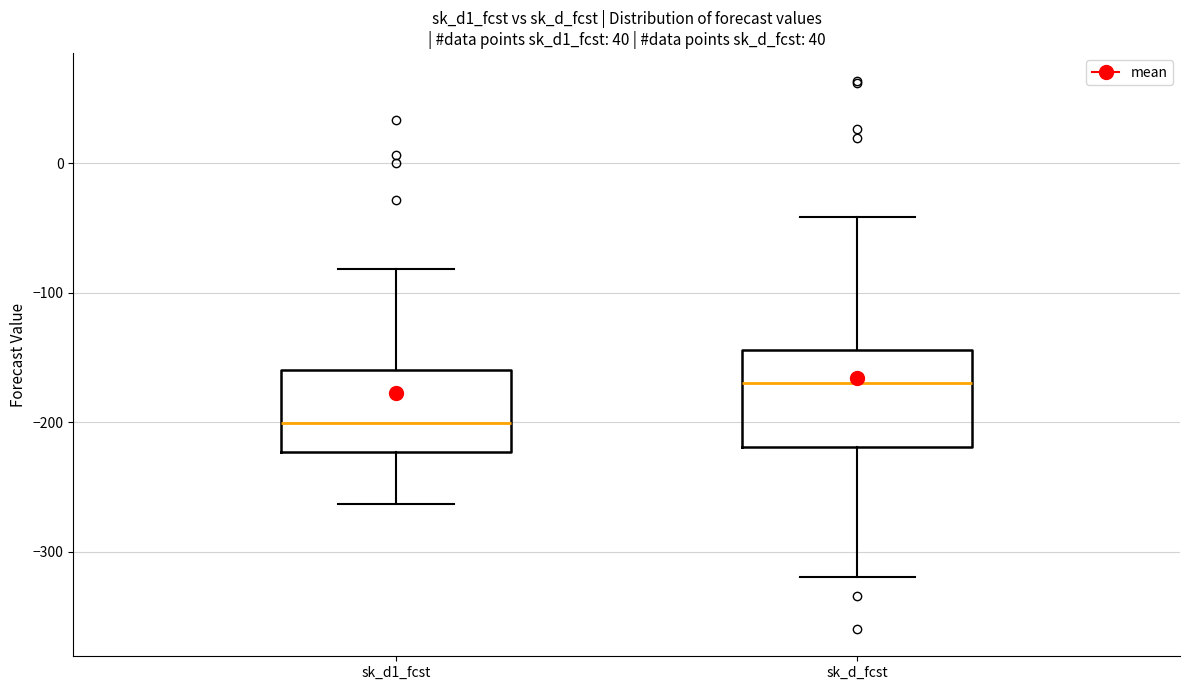

Comparing the boxes themselves (not the whiskers), which one is the tallest?

sk_d_fcst